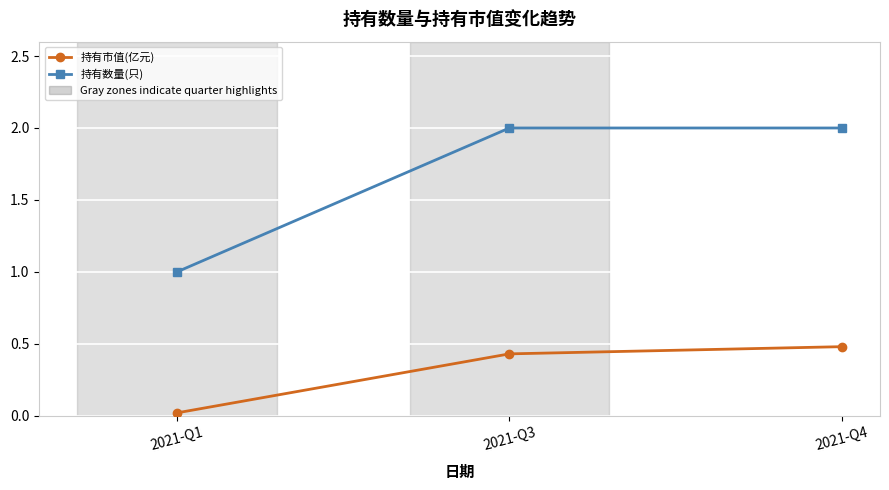

What is the greatest value displayed?

2.0